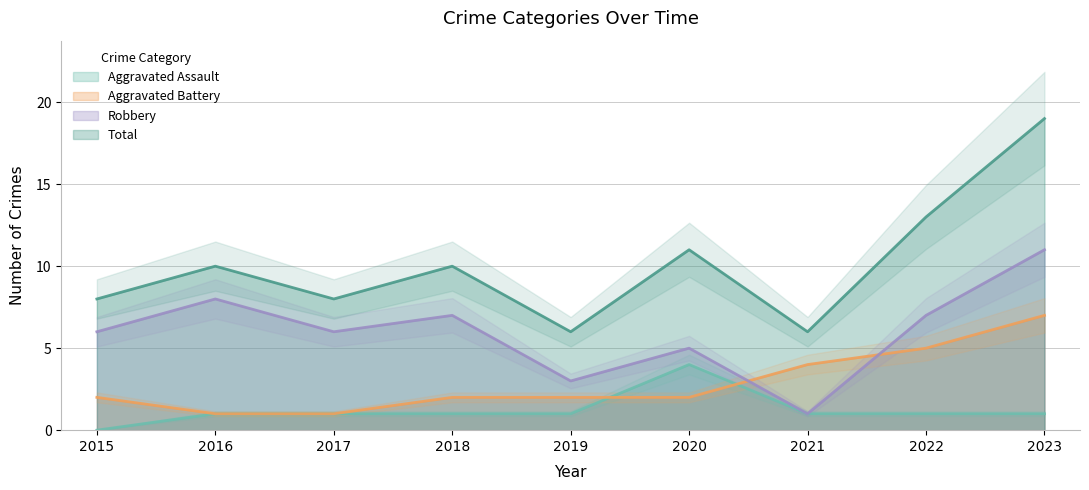

How many values in the Robbery series are below 6?

3